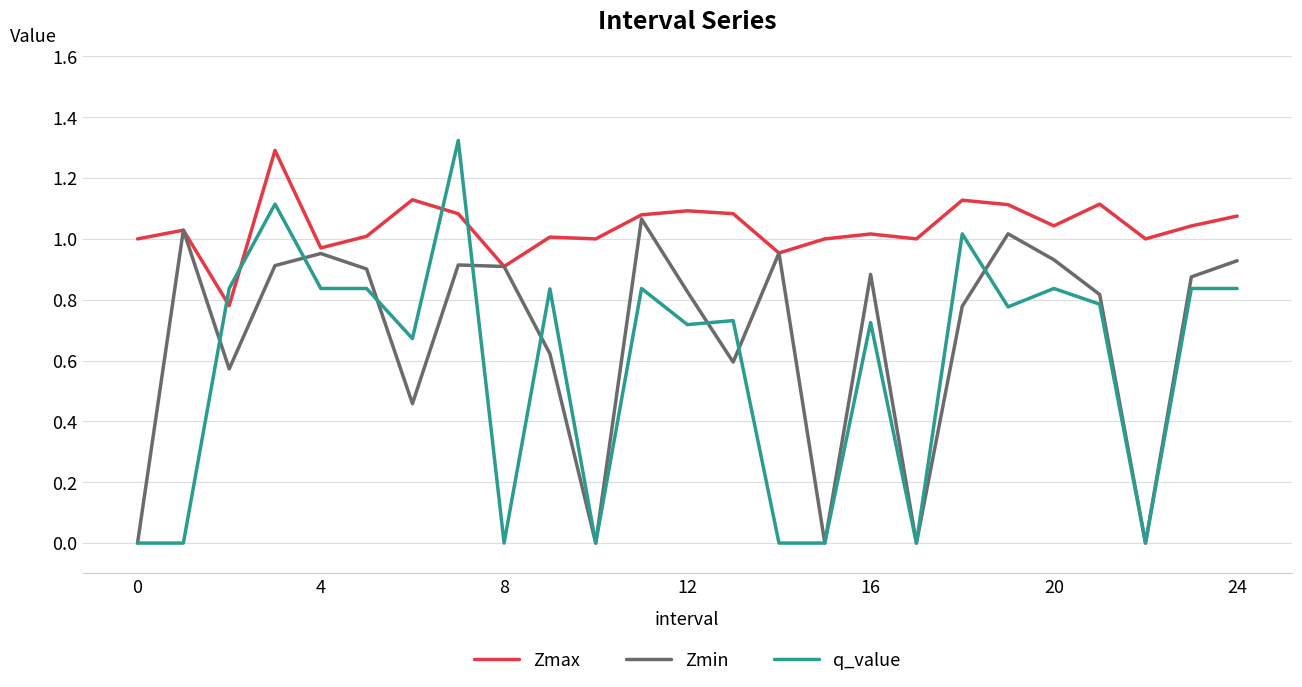

List the series in order of their overall mean, lowest first.

q_value, Zmin, Zmax